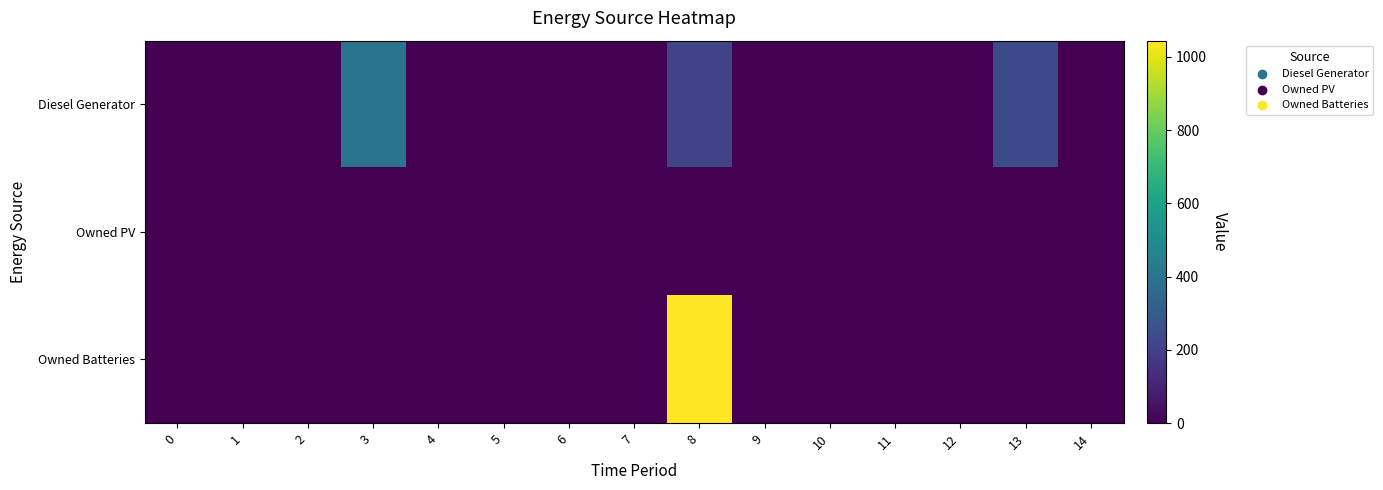

List the series in order of their peak value, lowest first.

Owned PV, Diesel Generator, Owned Batteries